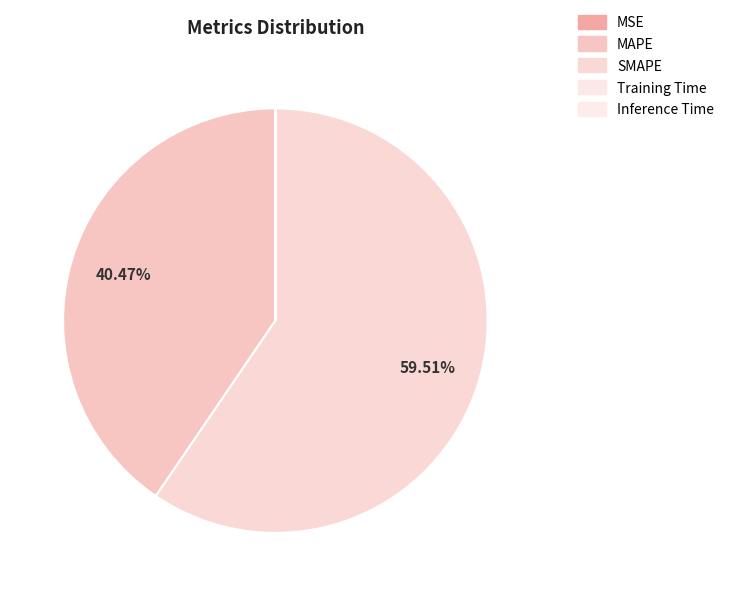

To the nearest percent, what is the difference between the MAPE and SMAPE slice percentages?

19%